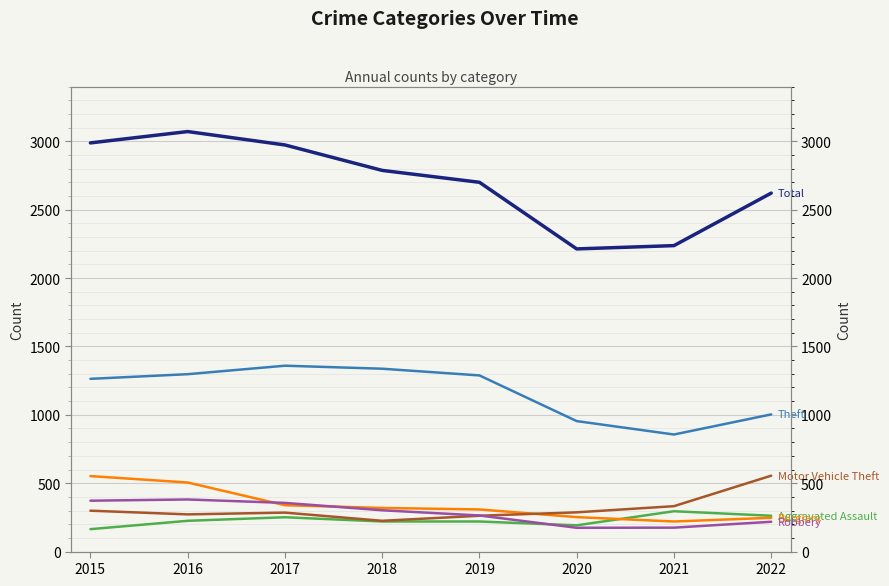

Rank the series at 2018 from lowest to highest value.

Aggravated Assault, Motor Vehicle Theft, Robbery, Burglary, Theft, Total